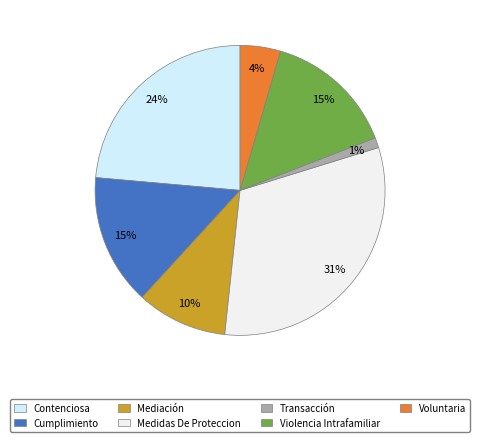

Combined, what portion of the pie is Cumplimiento and Violencia Intrafamiliar?

29.2%